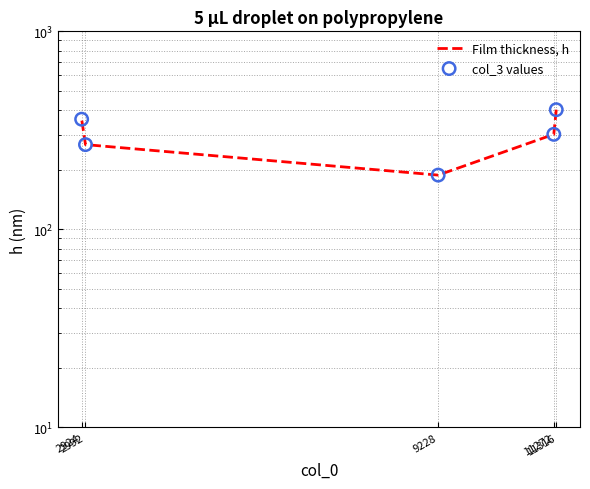

Which series has the largest Y range (max minus min)?

Film thickness, h